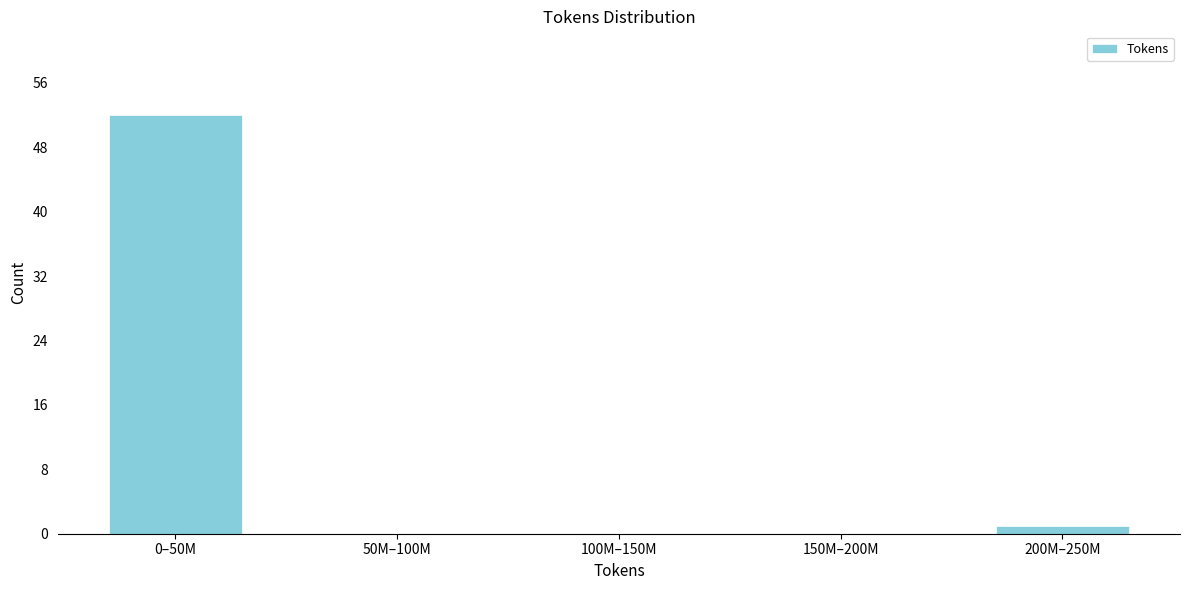

Reading right to left, list all the values displayed in this chart.

200M–250M=1	150M–200M=0	100M–150M=0	50M–100M=0	0–50M=52